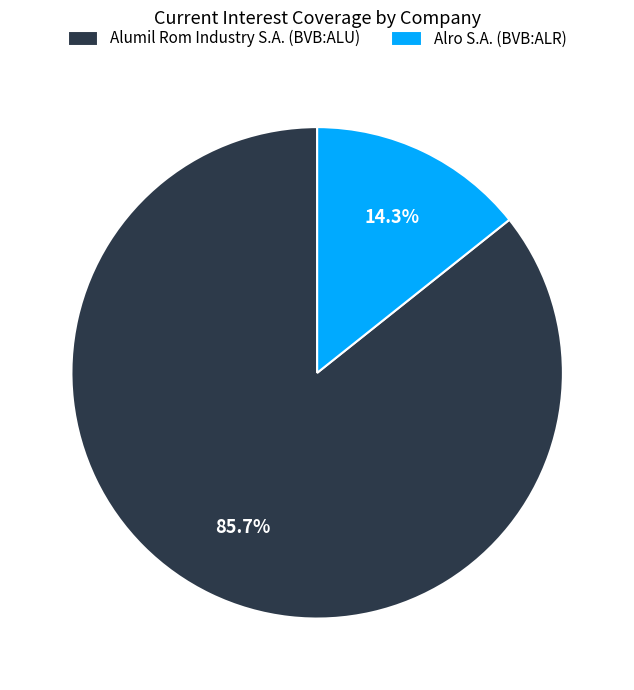

To the nearest percent, what percentage of the pie is Alumil Rom Industry S.A. (BVB:ALU)?

86%